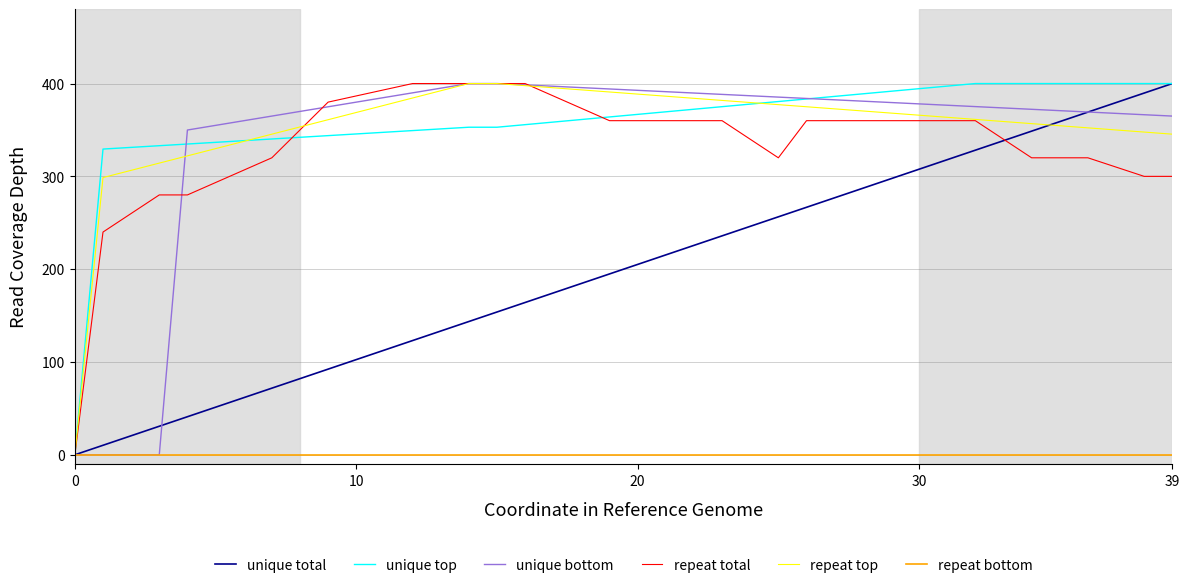

What is the highest value of the repeat total series?

400.0